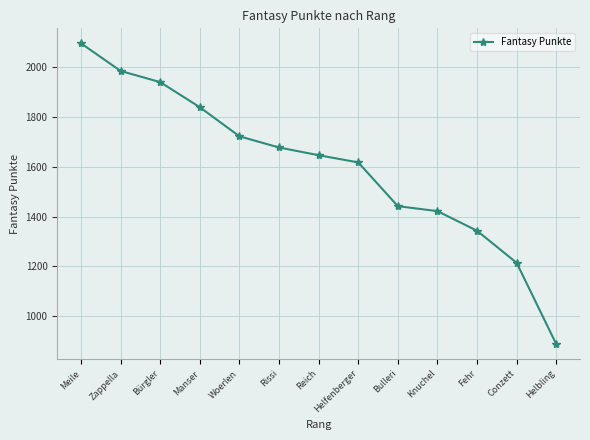

Rank the categories by value from lowest to highest.

Helbling, Conzett, Fehr, Knuchel, Bulleri, Helfenberger, Reich, Rissi, Woerlen, Manser, Bürgler, Zappella, Meile